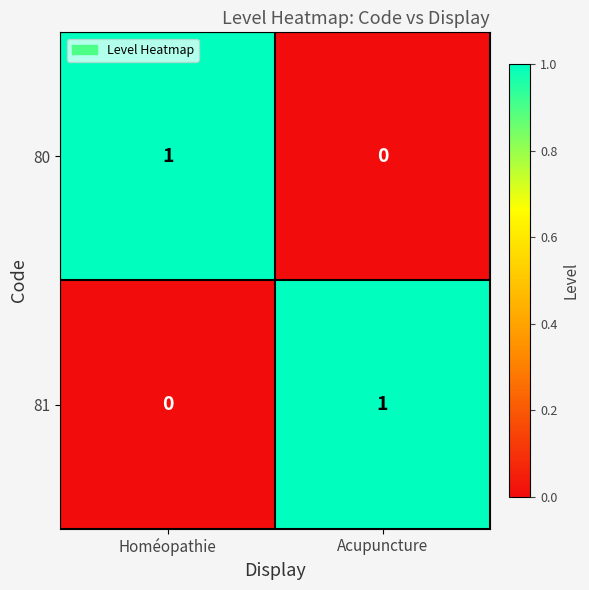

Reading right to left, transcribe all the data shown in this chart.

80: 0	1
81: 1	0